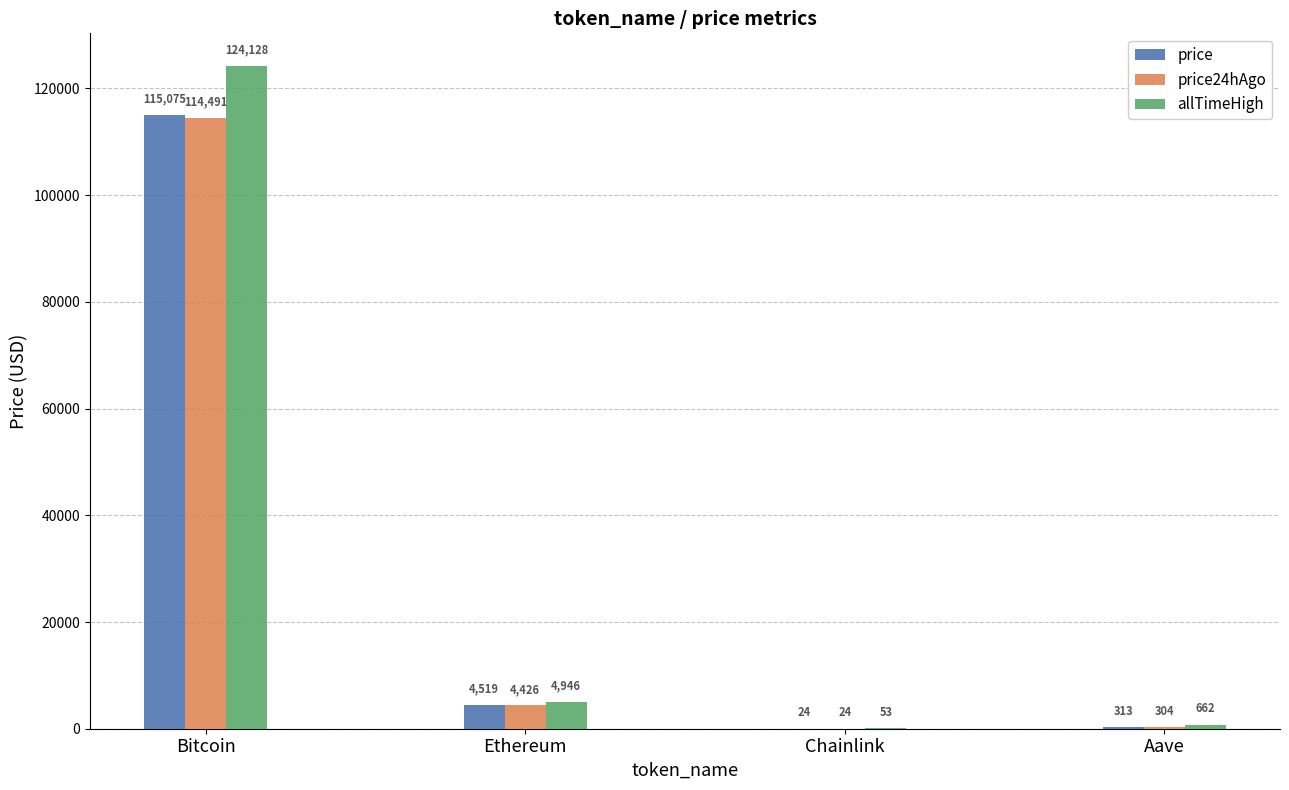

Which series changed the most between Bitcoin and Aave?

allTimeHigh